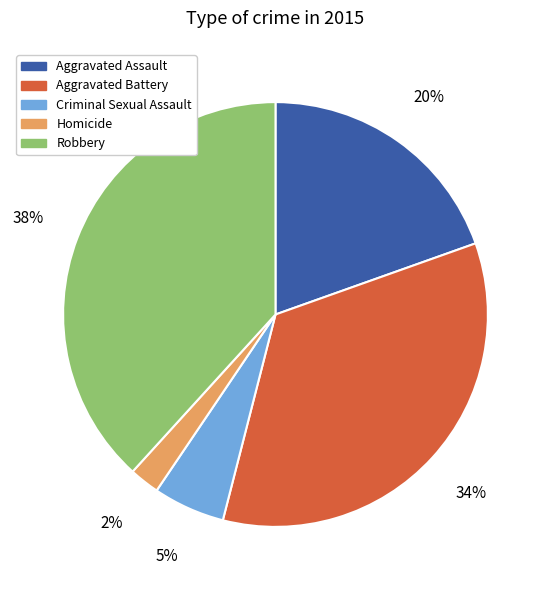

What is the largest slice in the pie chart?

Robbery